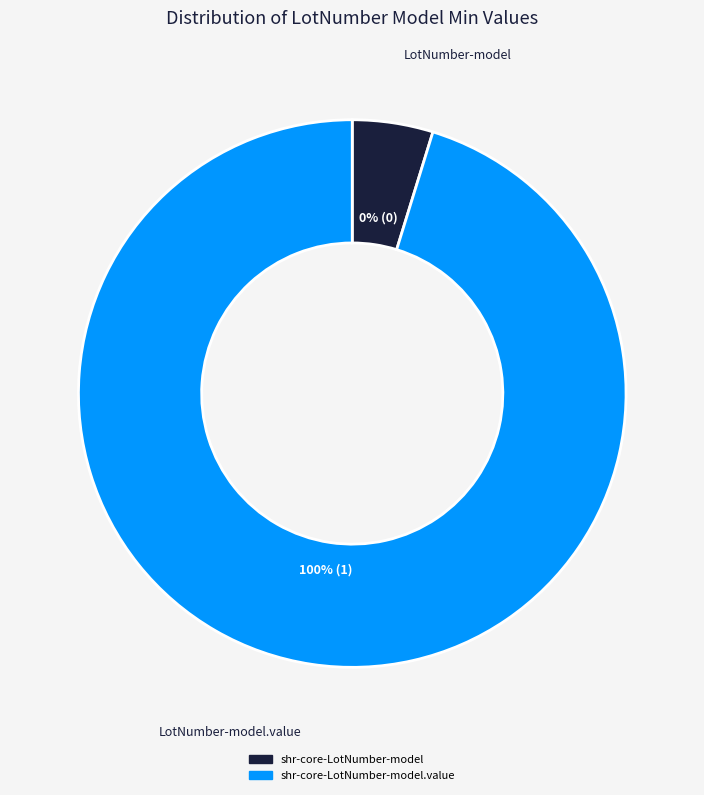

True or false: shr-core-LotNumber-model accounts for 9% of the total.

False